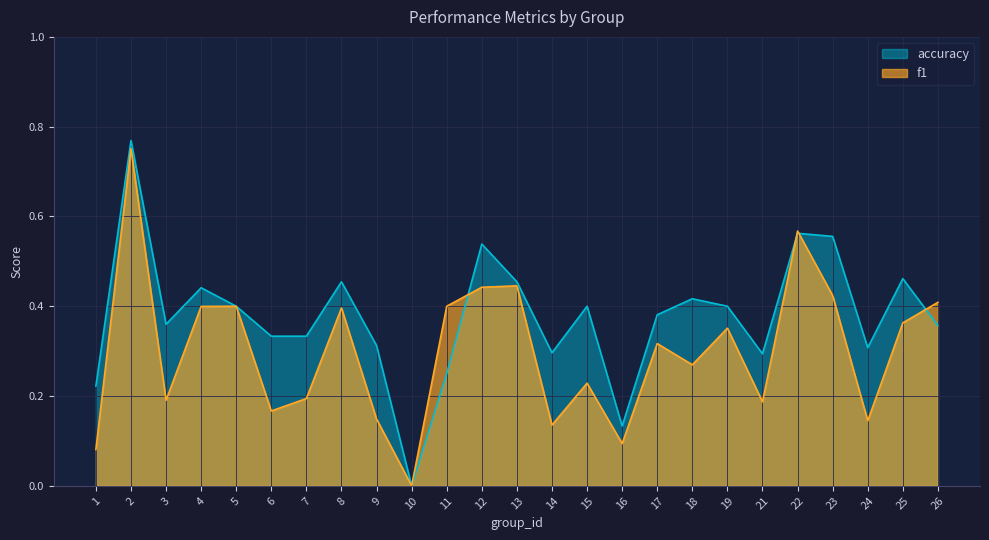

Does the chart have visible grid lines?

Yes